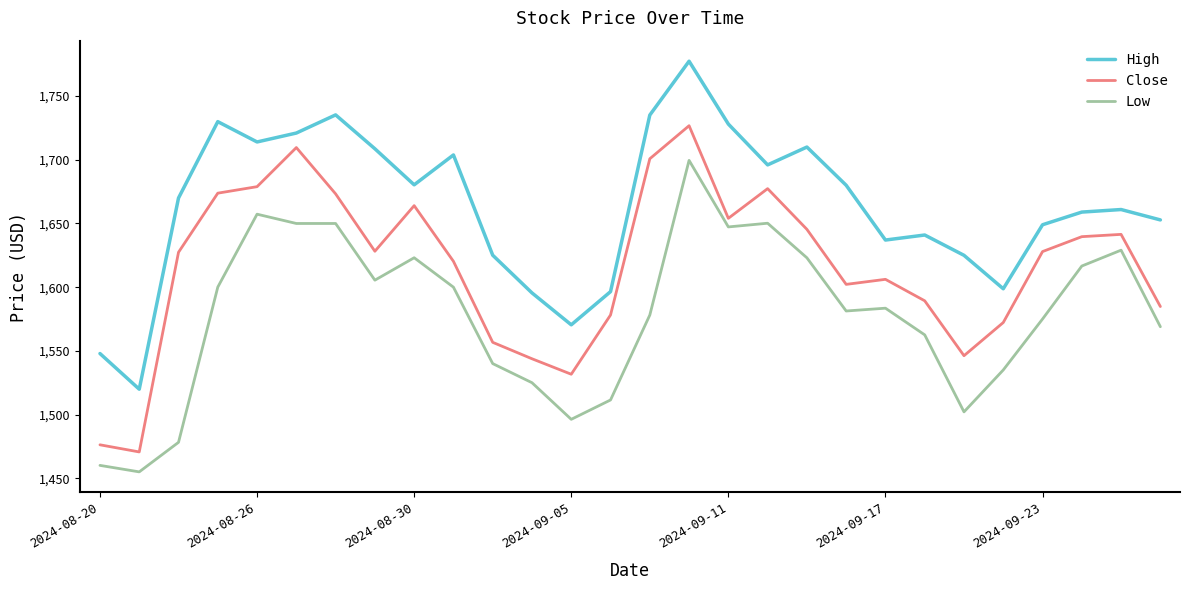

True or false: Close and High cross at least once.

False